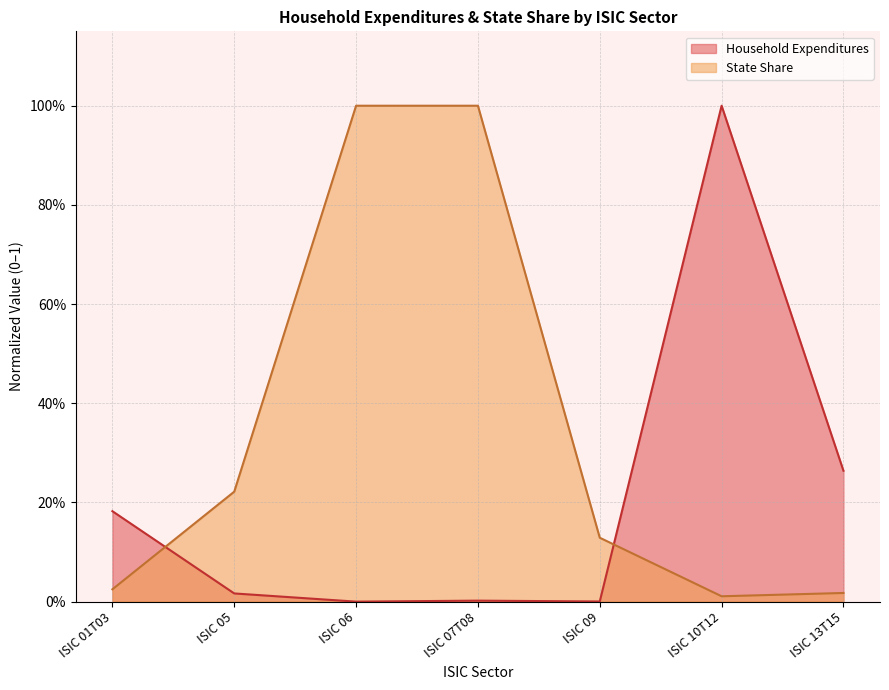

After their last crossing, which series has the higher values: State Share or Household Expenditures?

Household Expenditures